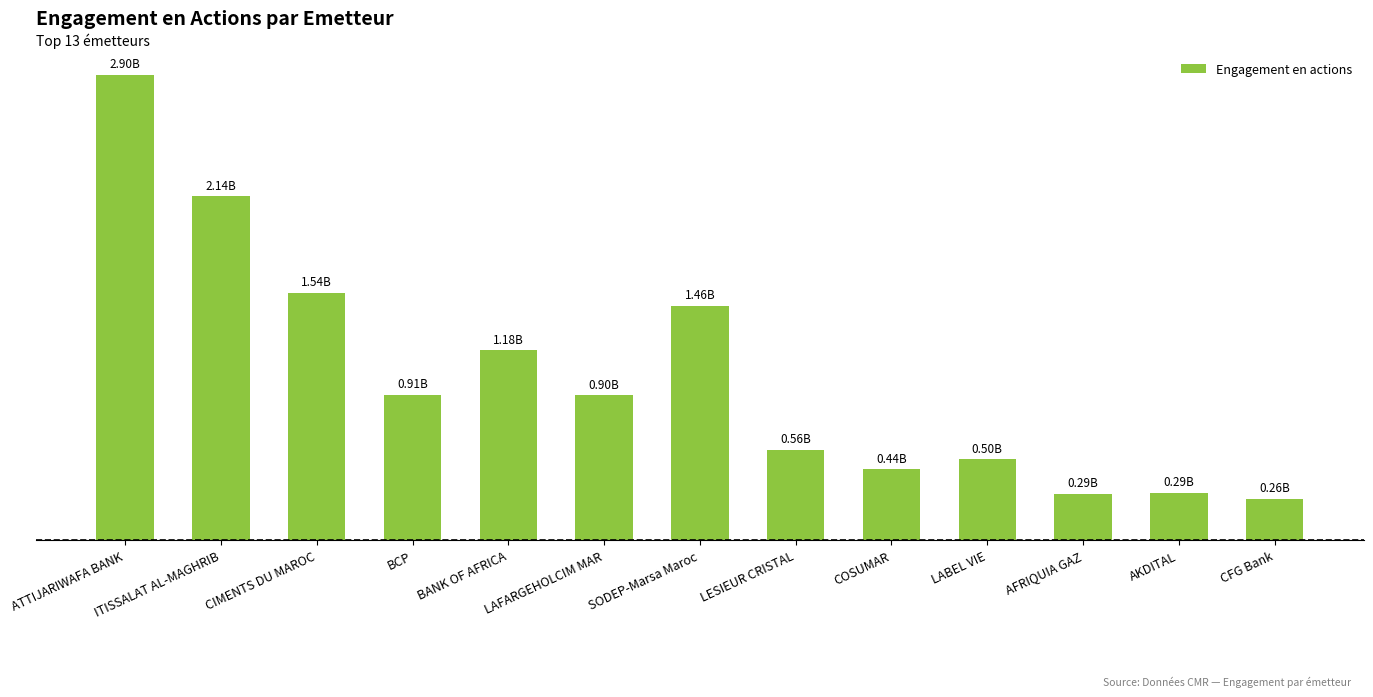

List the labels in order of value, largest first.

ATTIJARIWAFA BANK, ITISSALAT AL-MAGHRIB, CIMENTS DU MAROC, SODEP-Marsa Maroc, BANK OF AFRICA, BCP, LAFARGEHOLCIM MAR, LESIEUR CRISTAL, LABEL VIE, COSUMAR, AKDITAL, AFRIQUIA GAZ, CFG Bank